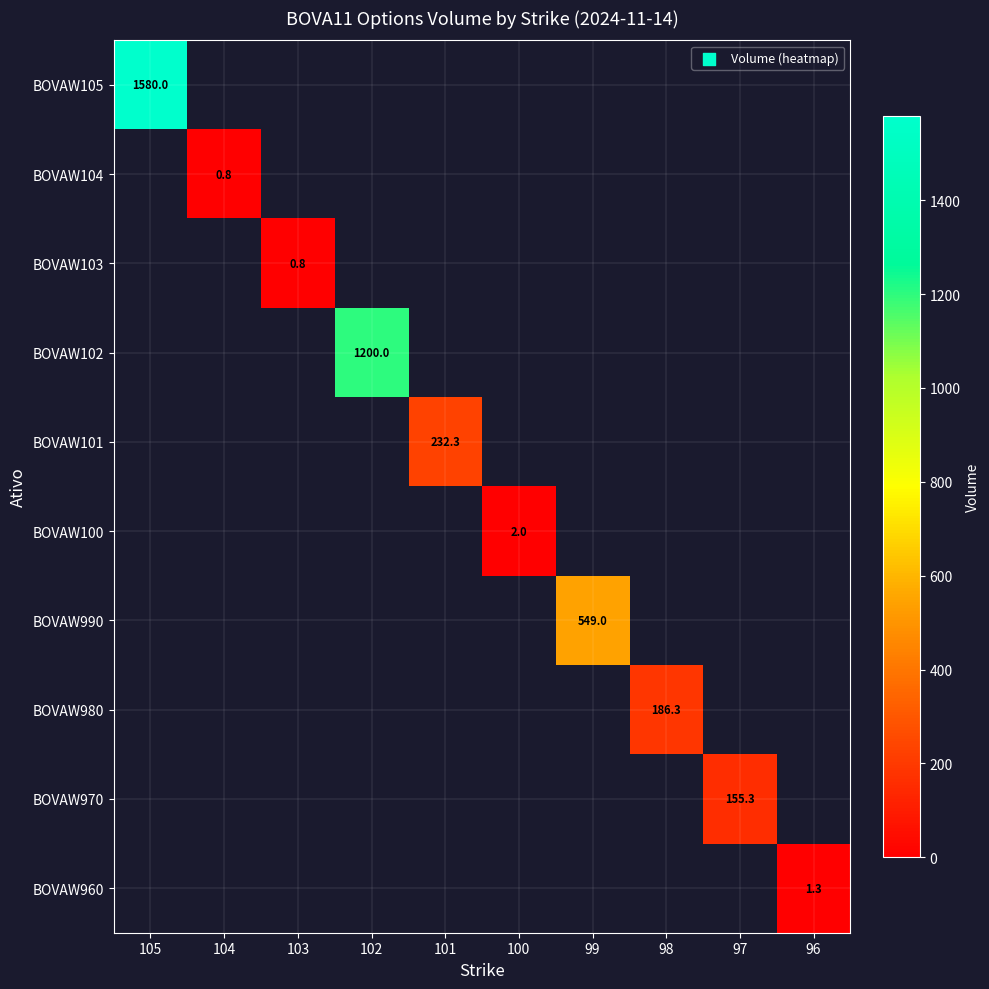

At which category is the sum across all series the highest?

105